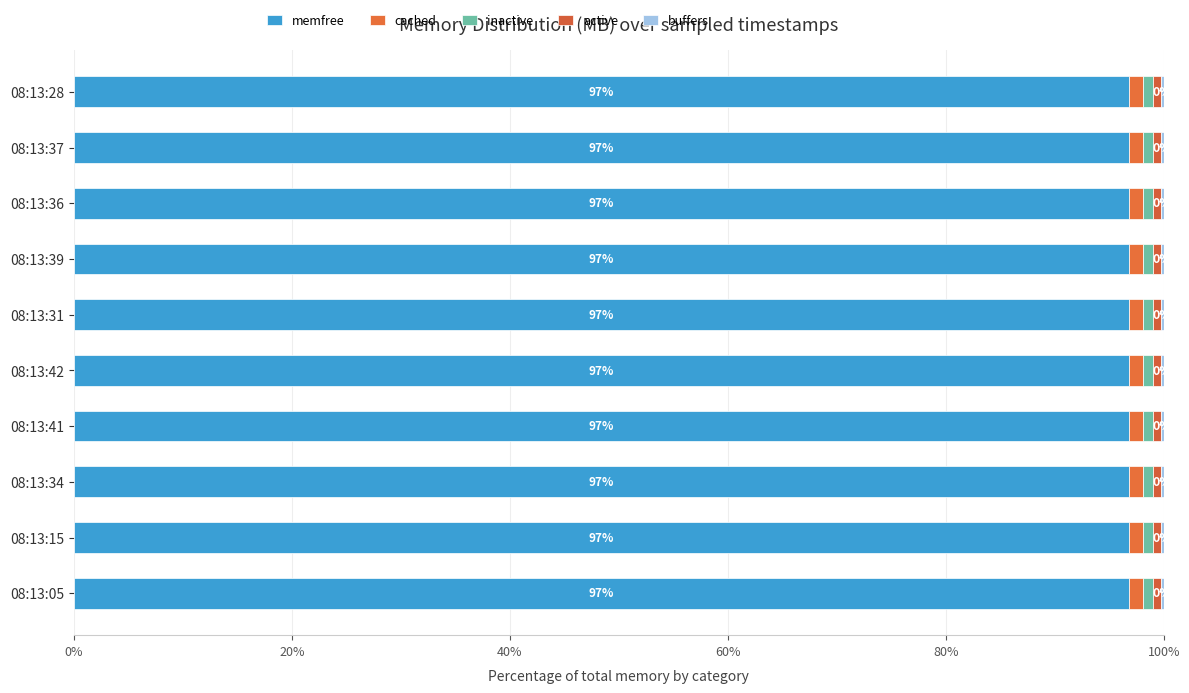

Count the number of categories in the chart.

10